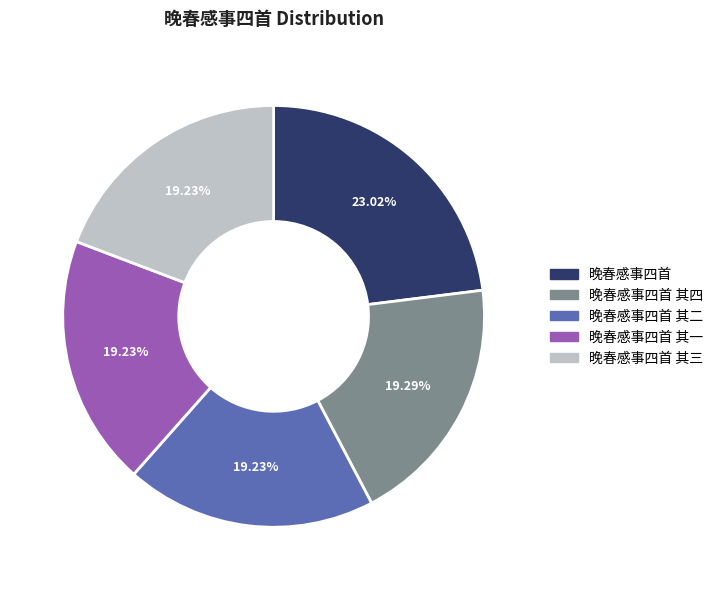

To the nearest percent, what is the average slice percentage?

20%